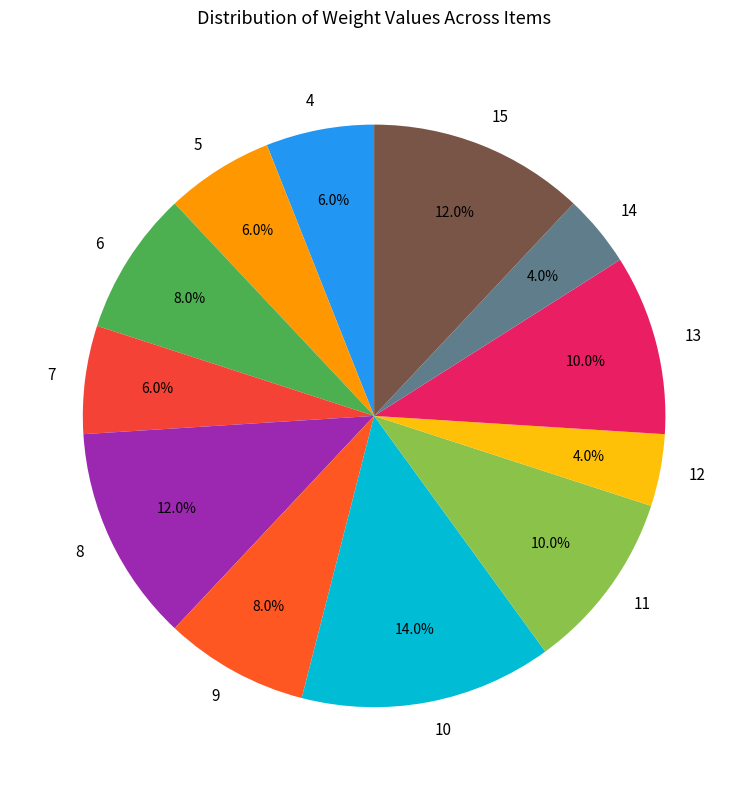

What percentage is the 14 slice, to the nearest percent?

4%